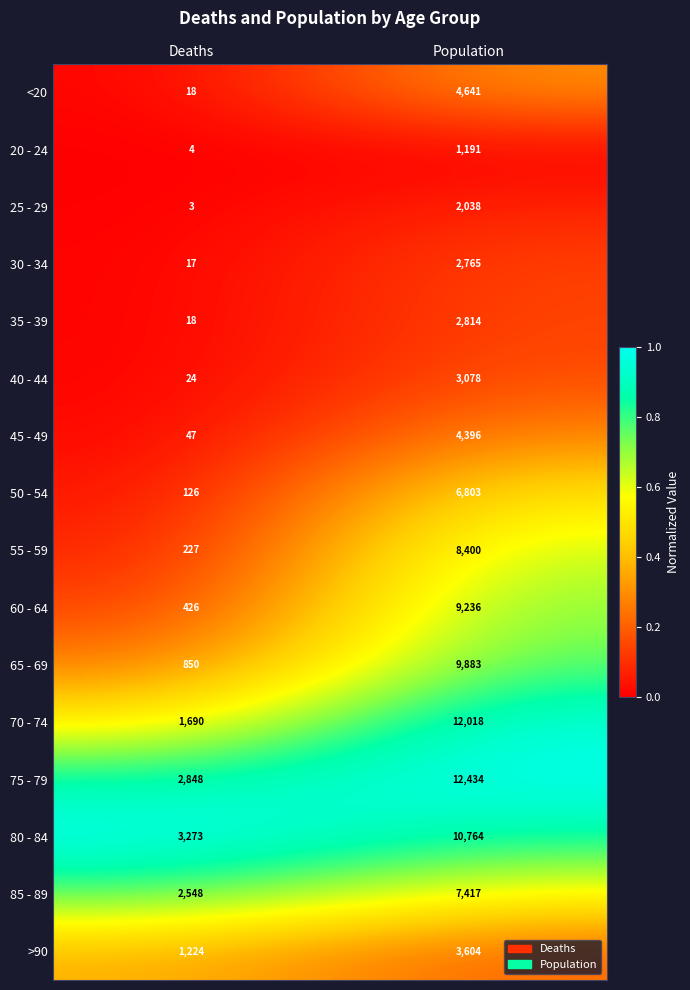

What is the minimum value for 40 - 44?

24